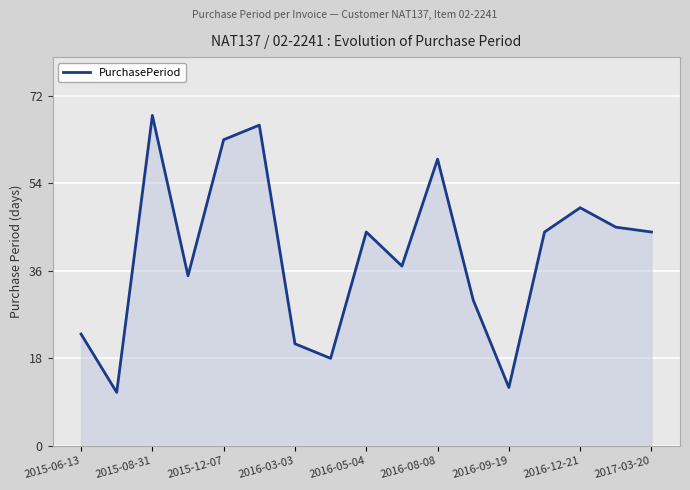

Reading left to right, list all the values displayed in this chart.

23	11	68	35	63	66	21	18	44	37	59	30	12	44	49	45	44